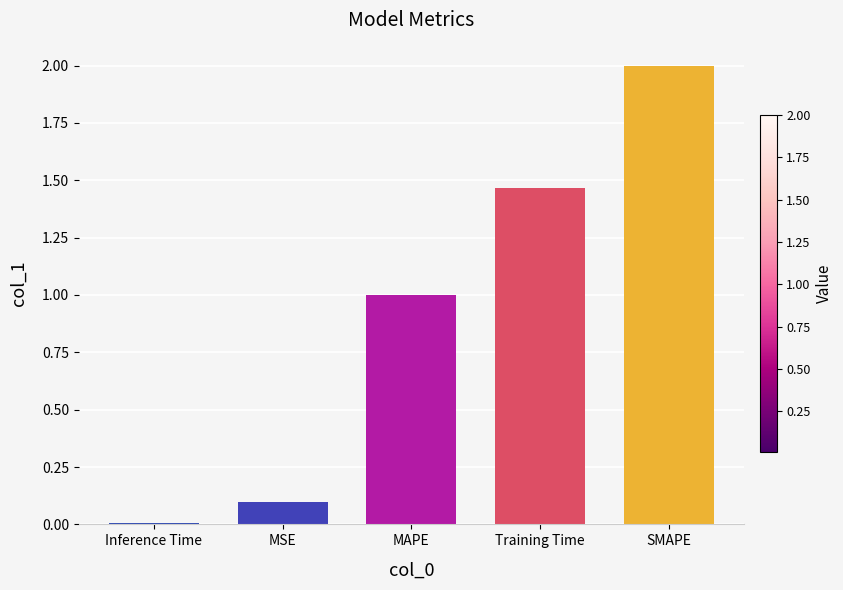

What is the label of the 4th bar from the left?

Training Time